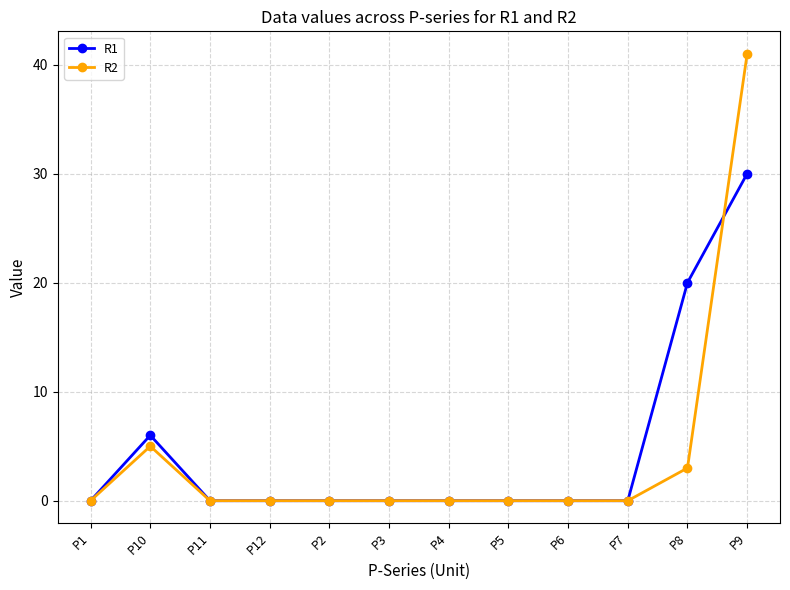

Is this an area chart (filled region under the line)?

No